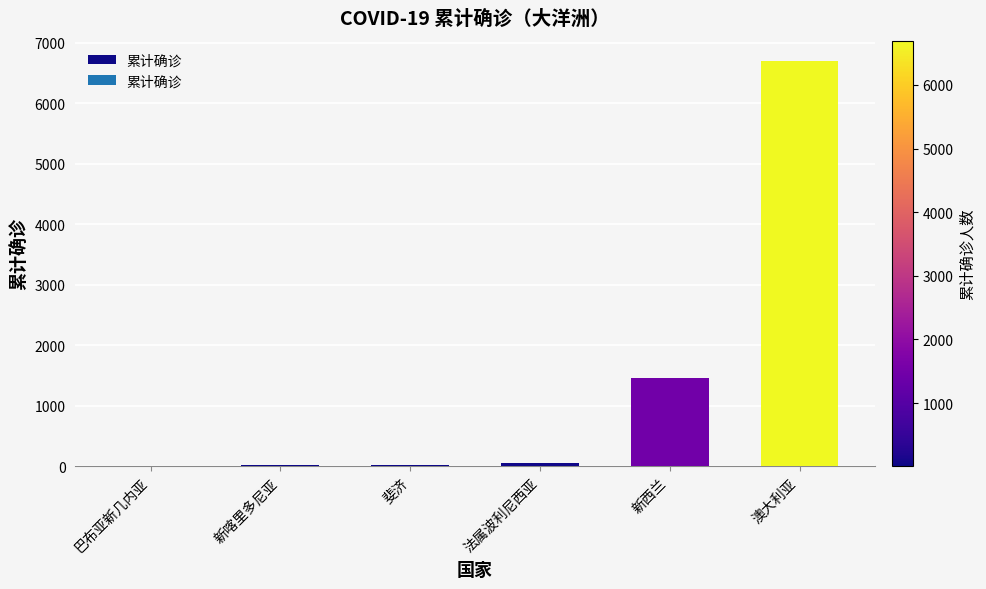

Is it true that the value at 新喀里多尼亚 is 18?

True